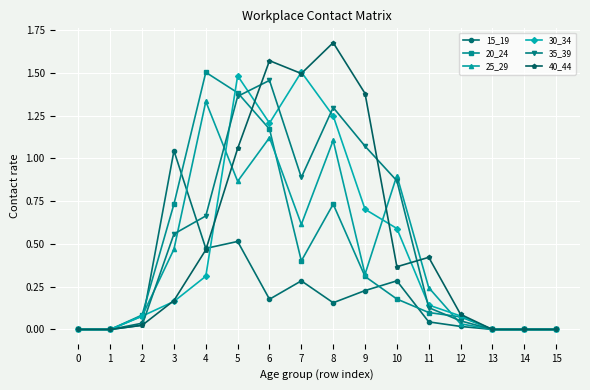

True or false: 35_39 has more than 0 points higher than both neighbors.

True